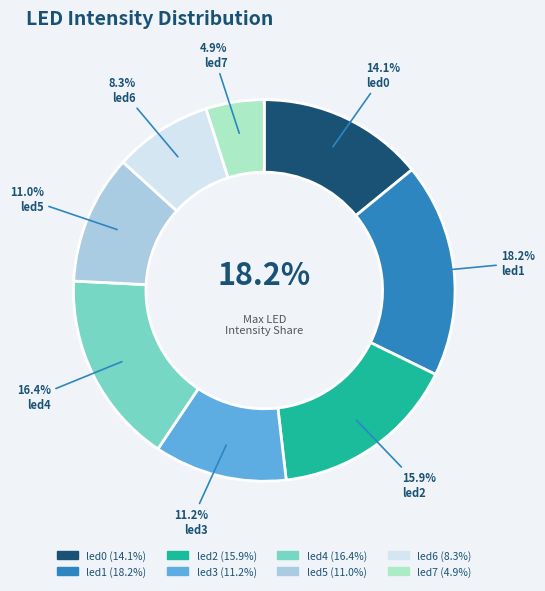

True or false: led7 accounts for 1% of the total.

False